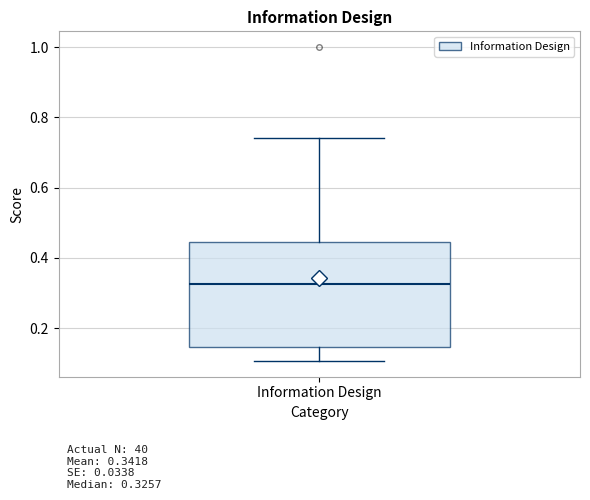

Where does the median line of the box for Information Design sit on the y-axis? The values are not printed on the chart, so give them approximately, as read against the axis.

0.32